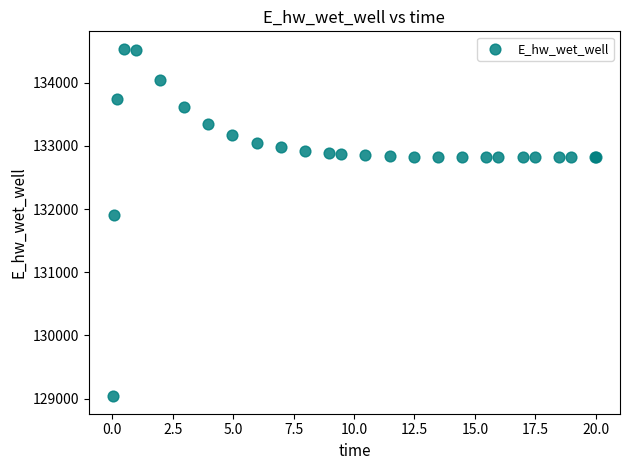

What Y value in the scatter plot is closest to 131787?

131906.7